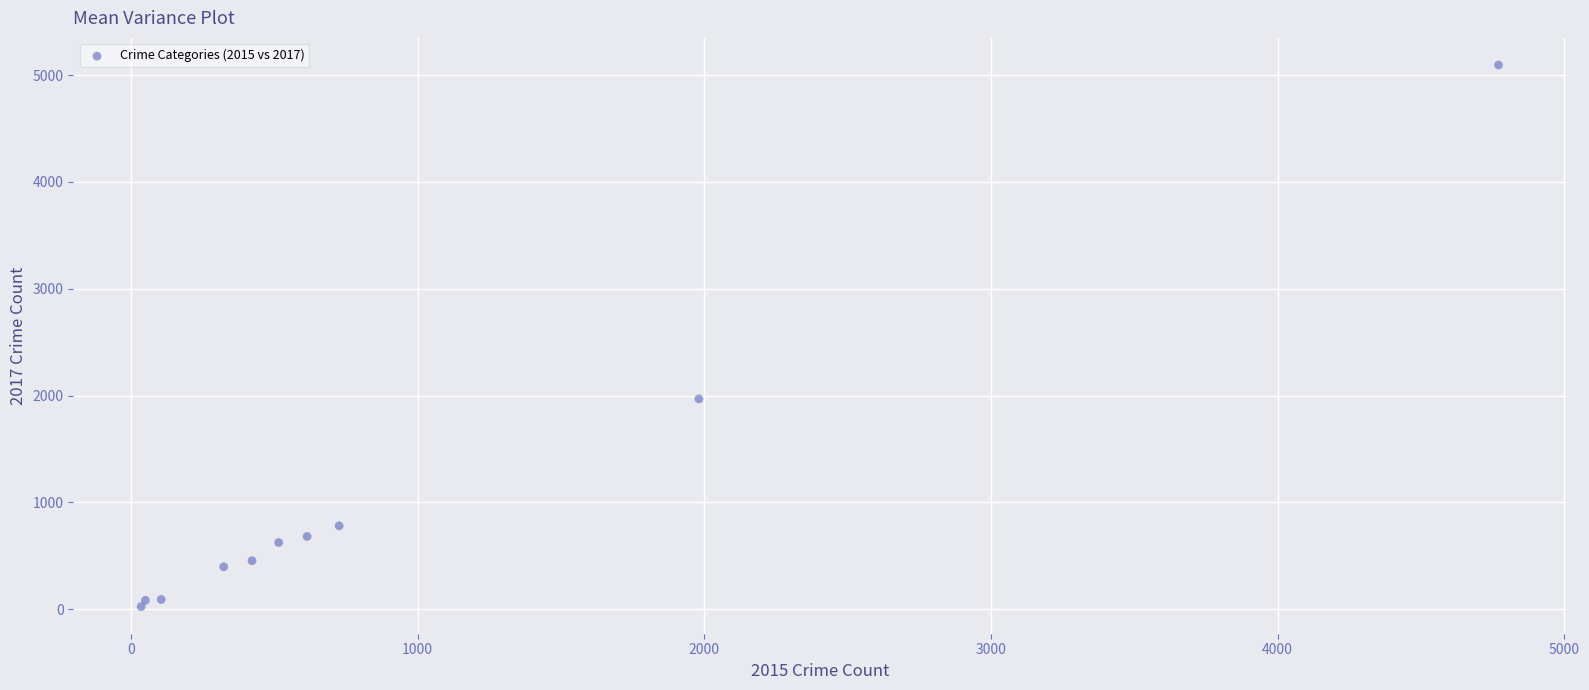

What is the range of Y values (max minus min)?

5072